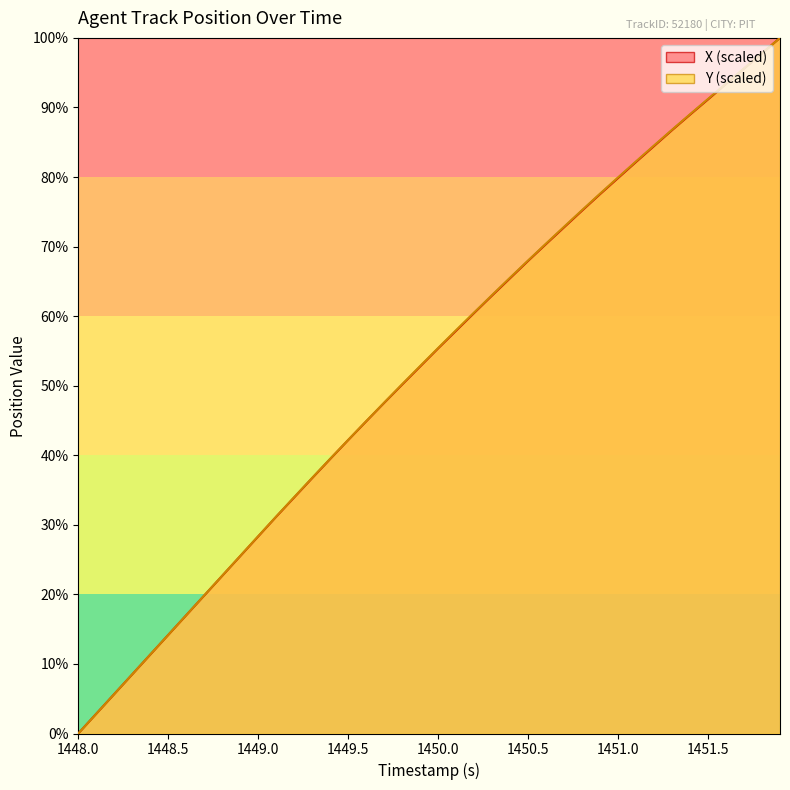

At which category does the chart reach its minimum across all series?

1448.0